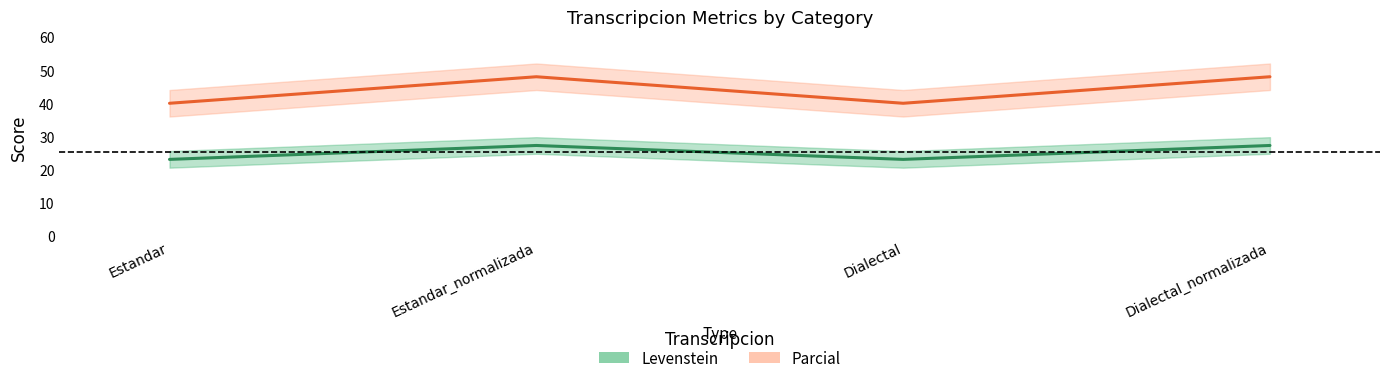

In Levenstein, how many points are higher than both neighbors (excluding endpoints)?

1